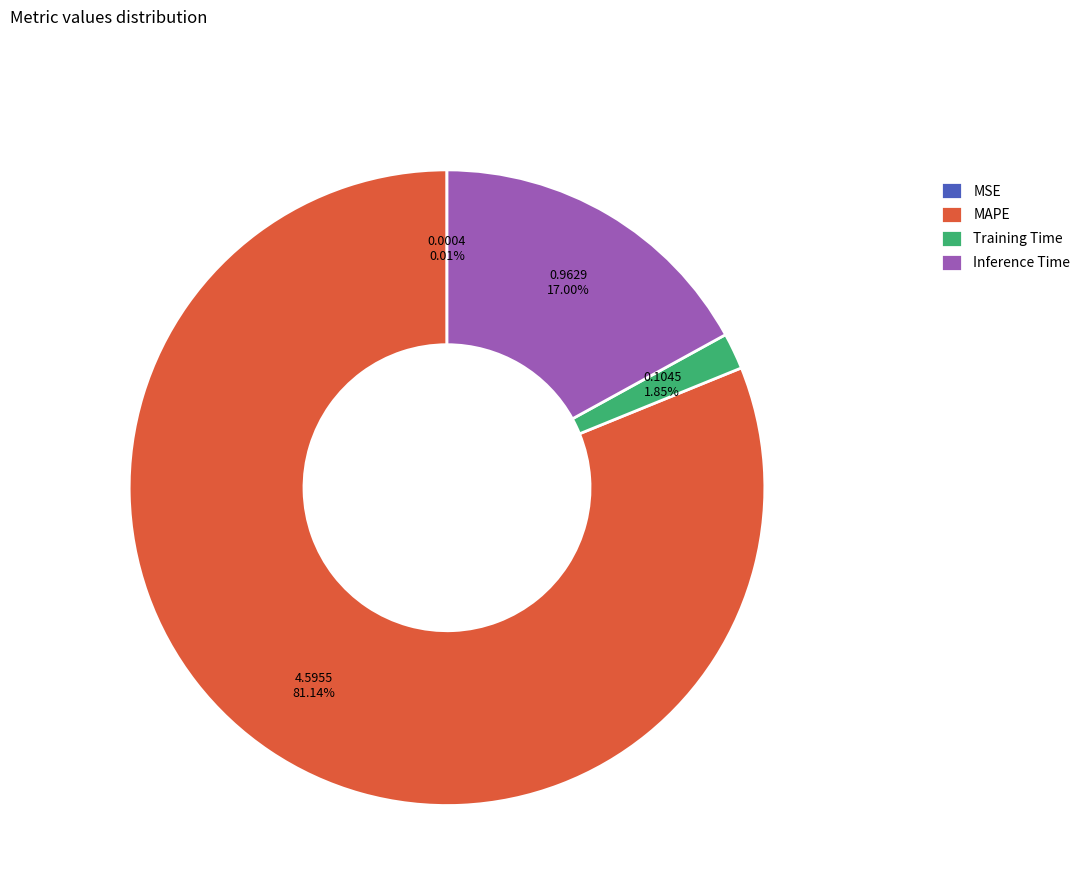

Between MAPE and Training Time, which is larger?

MAPE